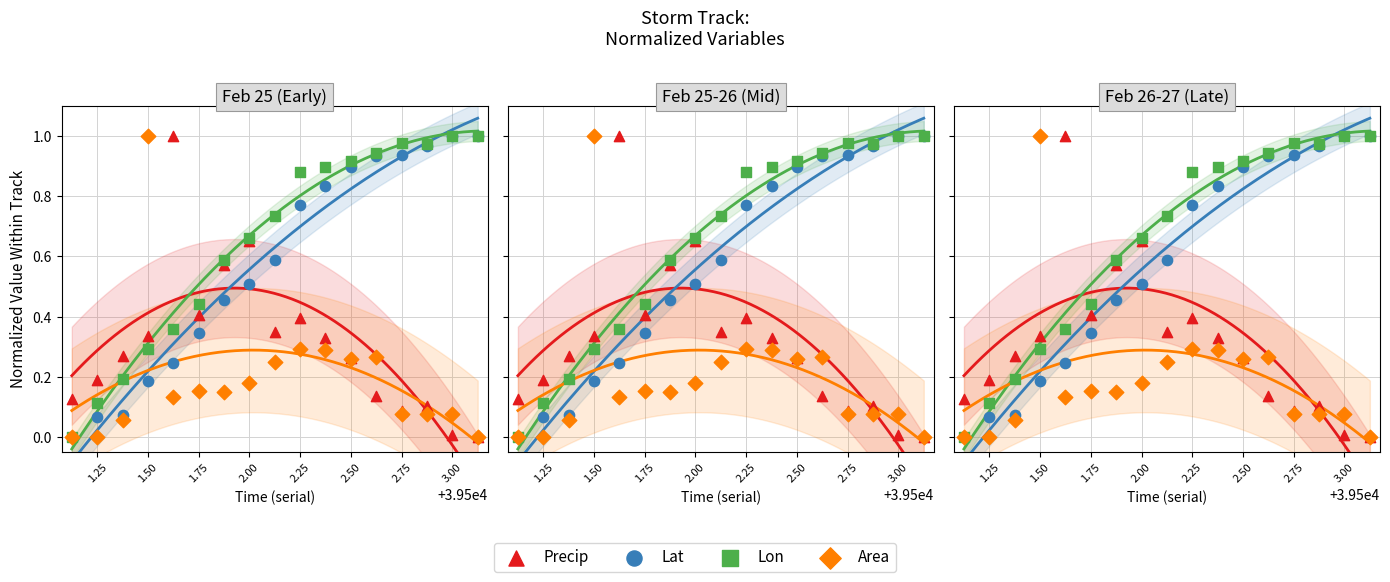

At how many categories does at least one series exceed 0?

17